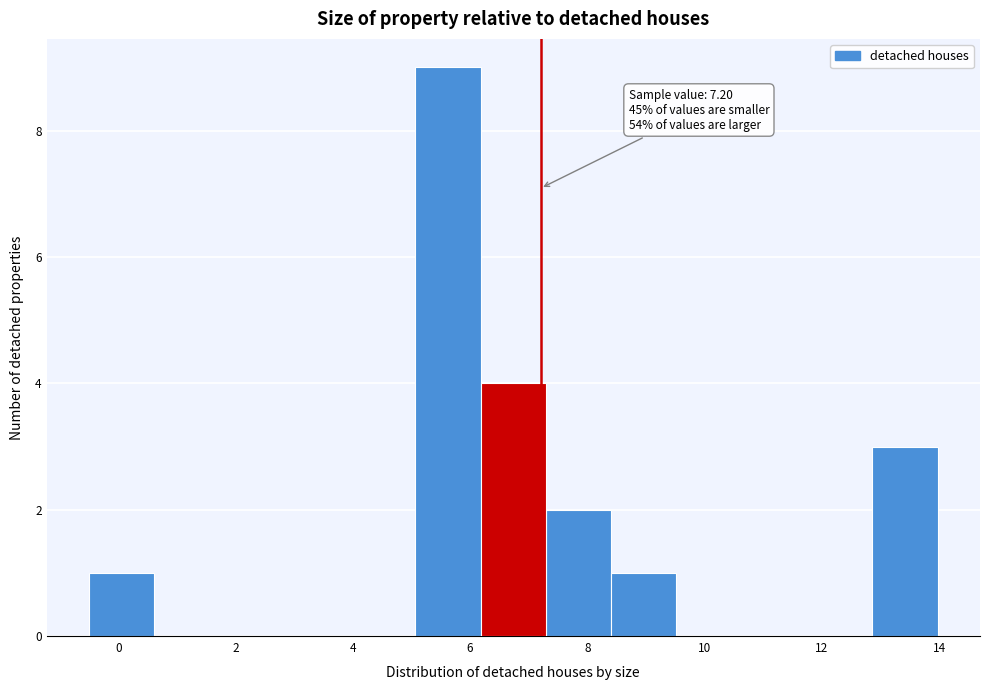

Which range on the x-axis has the tallest bar?

5.0 to 6.2